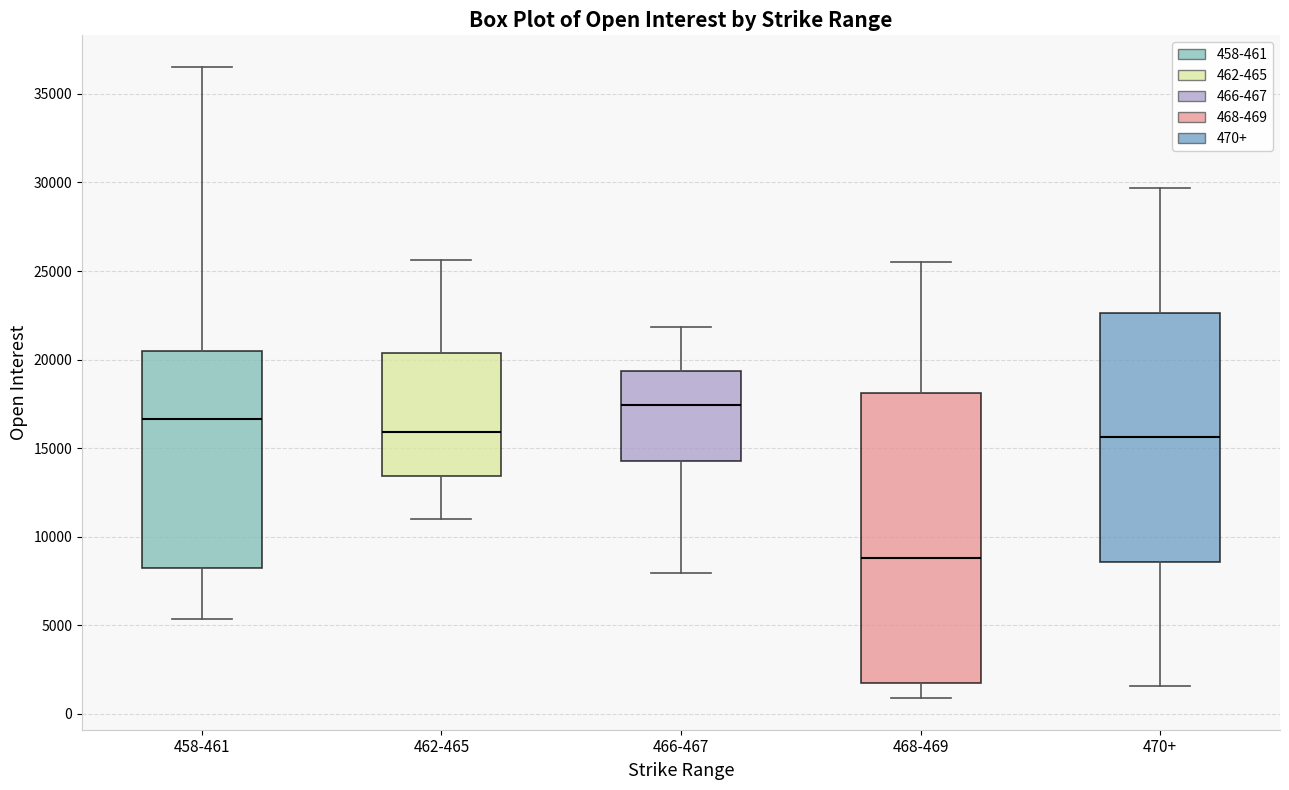

Where does the upper whisker of the box for 462-465 end on the y-axis? The values are not printed on the chart, so give them approximately, as read against the axis.

25500